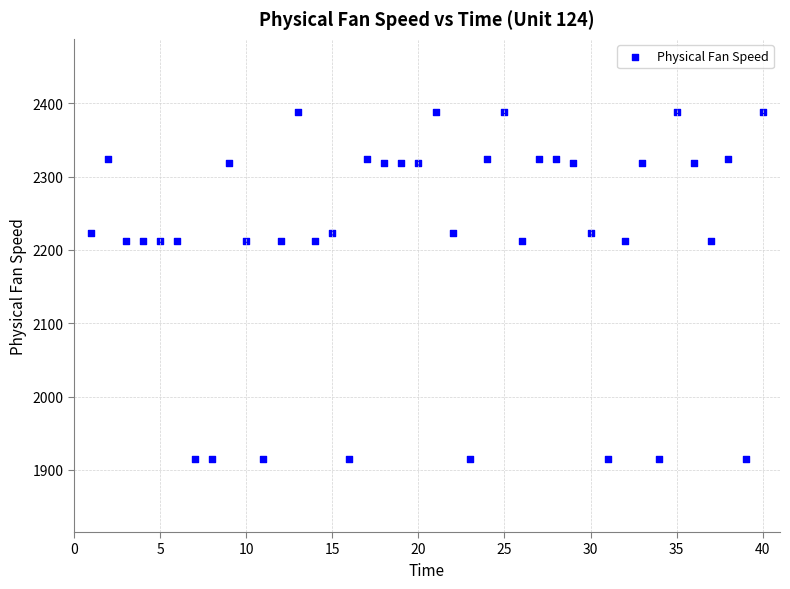

What is the range of X values (max minus min)?

39.0